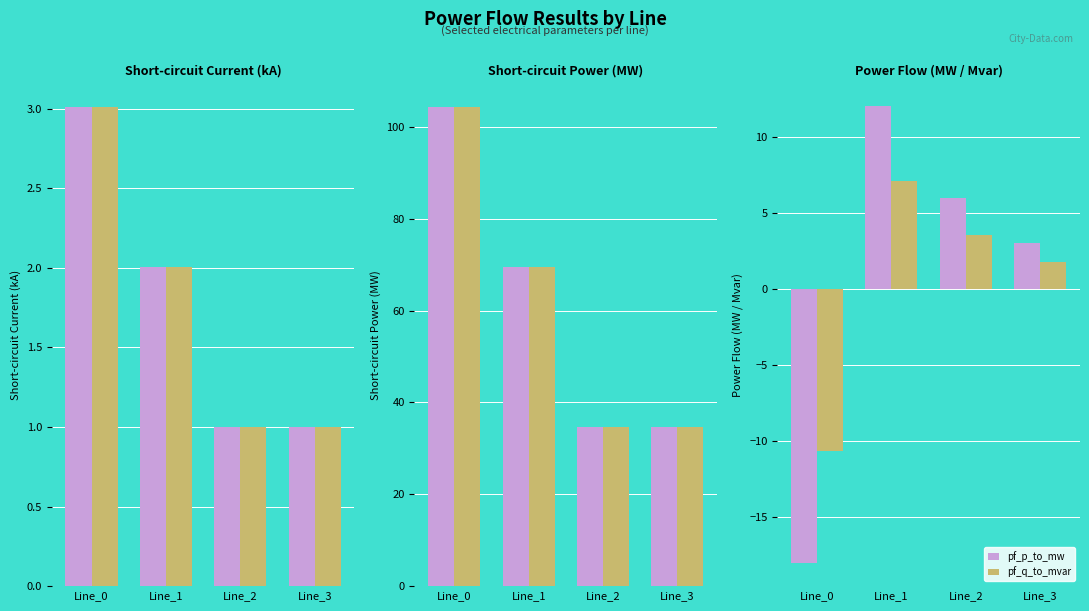

What is the difference between the maximum and minimum values in the pf_p_to_mw series?

30.1